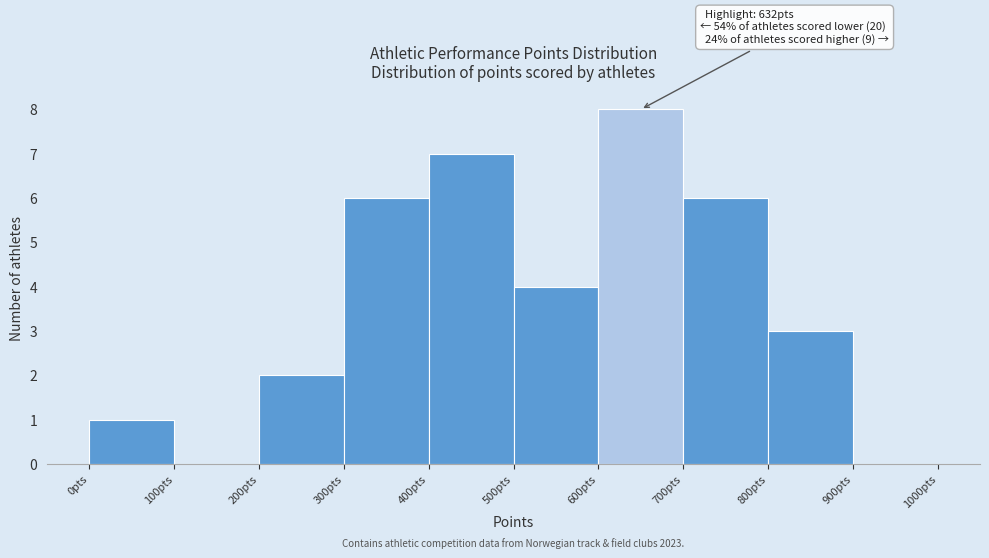

Which range on the x-axis has the tallest bar?

600 to 700